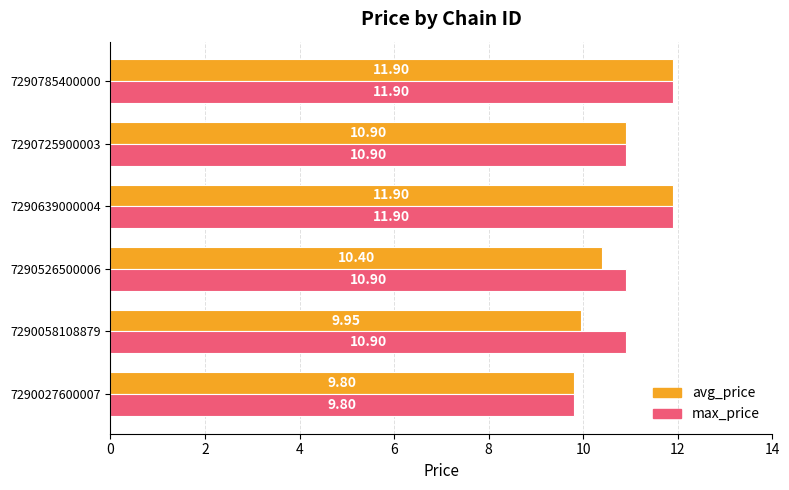

What is the difference between the maximum and minimum values in the avg_price series?

2.1